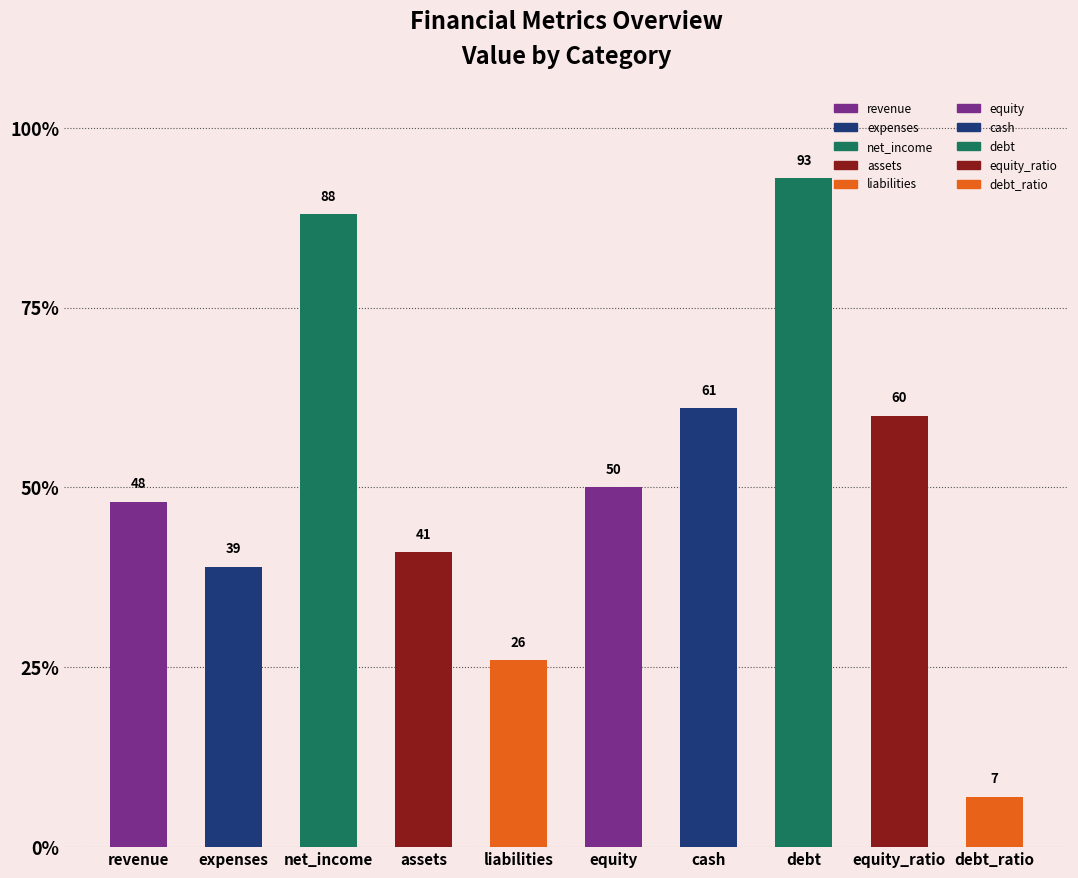

The value at expenses is 56. True or false?

False